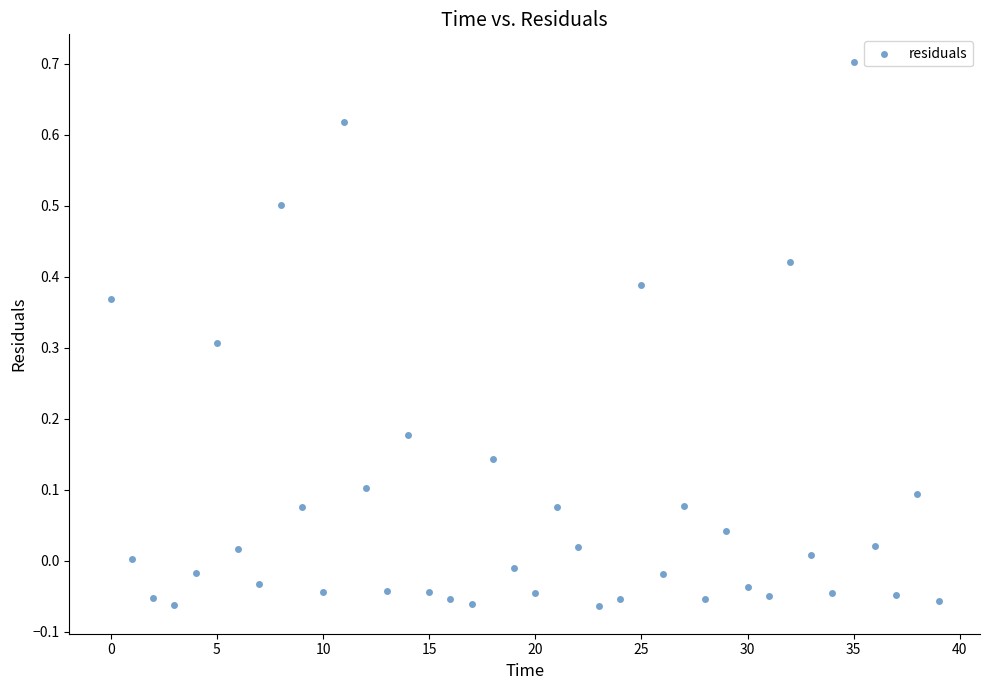

What is the range of Y values (max minus min)?

0.8